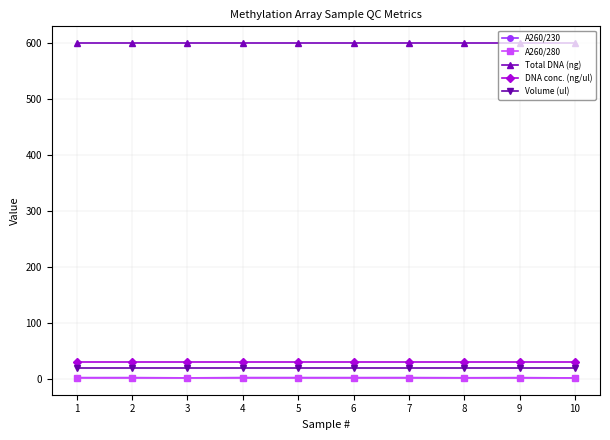

At how many categories does at least one series exceed 497?

10